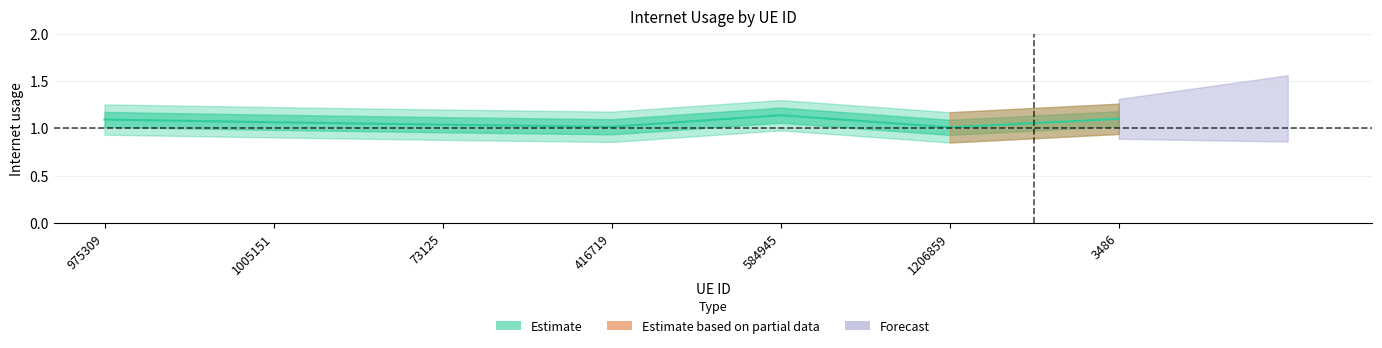

True or false: the data shows 0.3 at 975309.

False